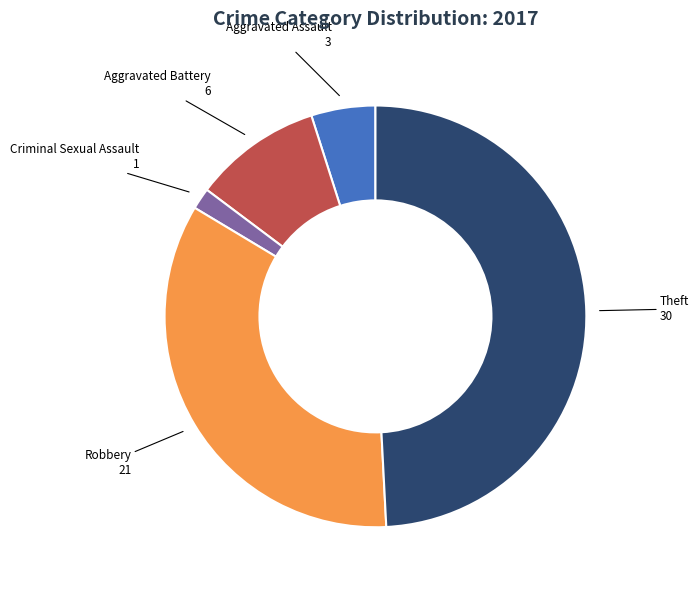

The Criminal Sexual Assault slice represents 2% of the pie. True or false?

True